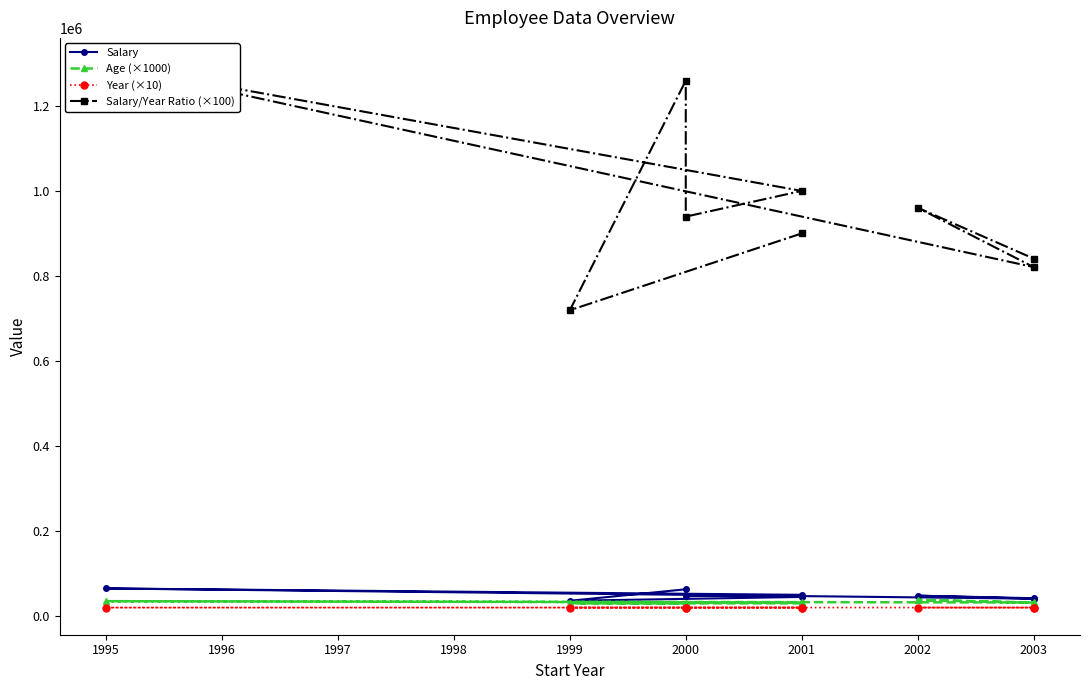

Count the number of data series in this chart.

4